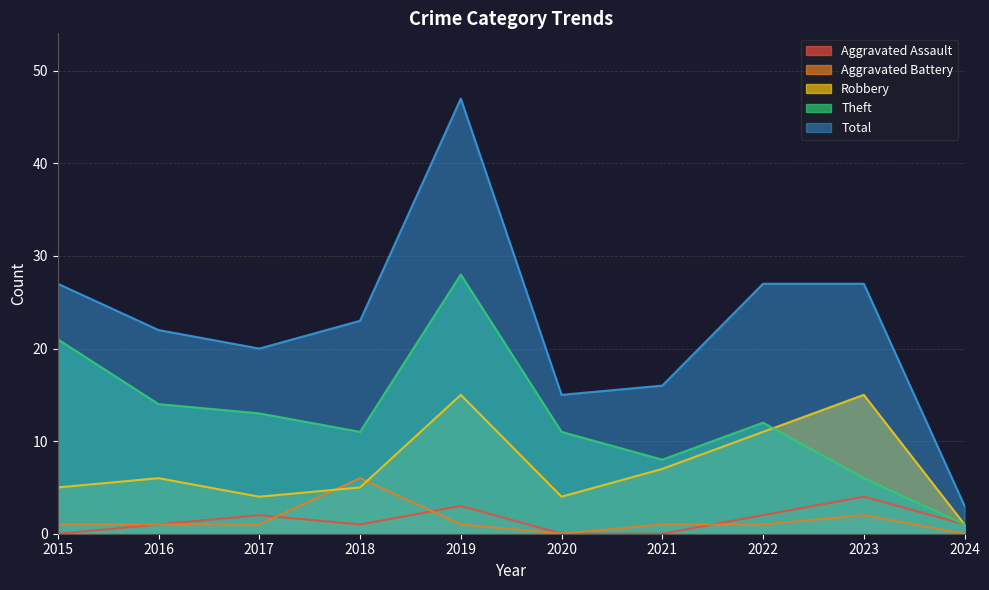

What is the value of the Aggravated Assault point at the 9th from the left?

4